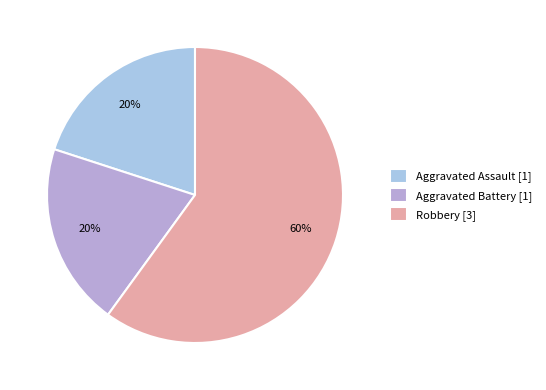

What percentage is the Robbery slice, to the nearest percent?

60%